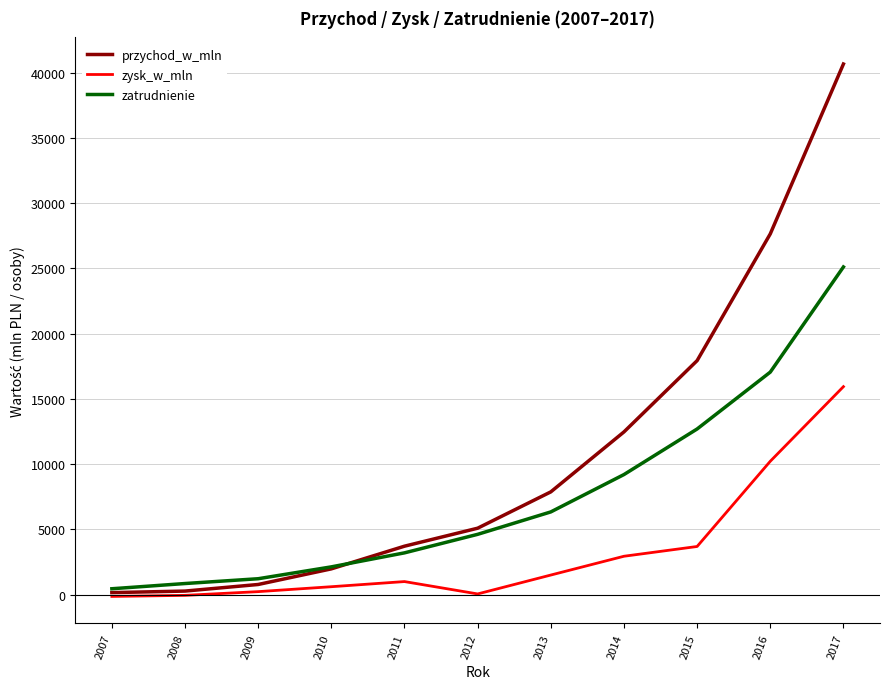

Which series has the largest range (max minus min)?

przychod_w_mln